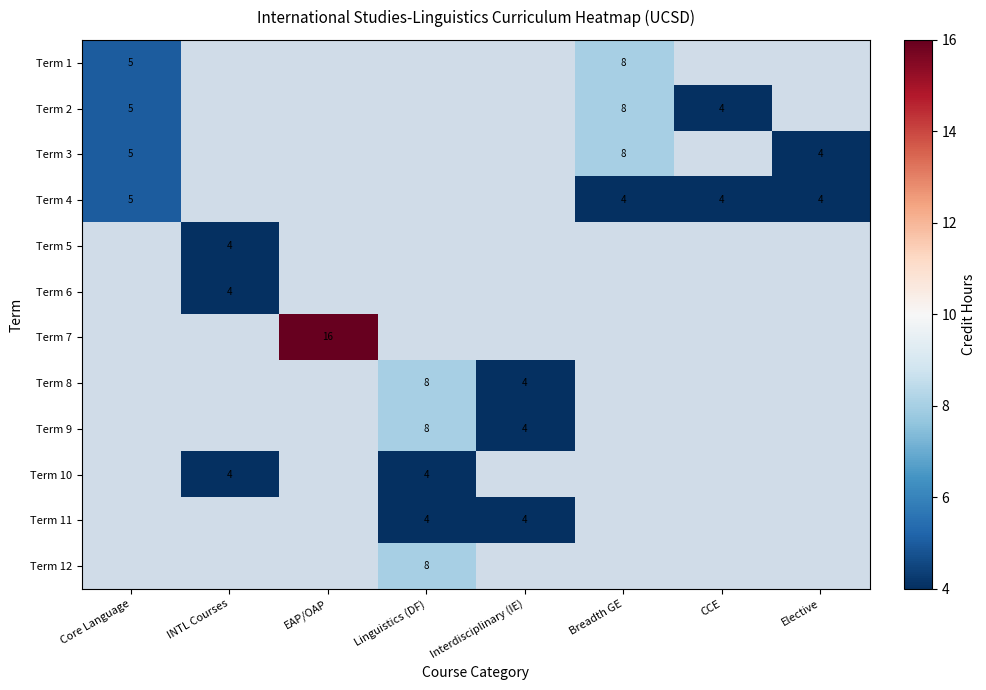

Is the value of Term 7 at EAP/OAP greater than the value of Term 10 at Linguistics (DF)?

Yes